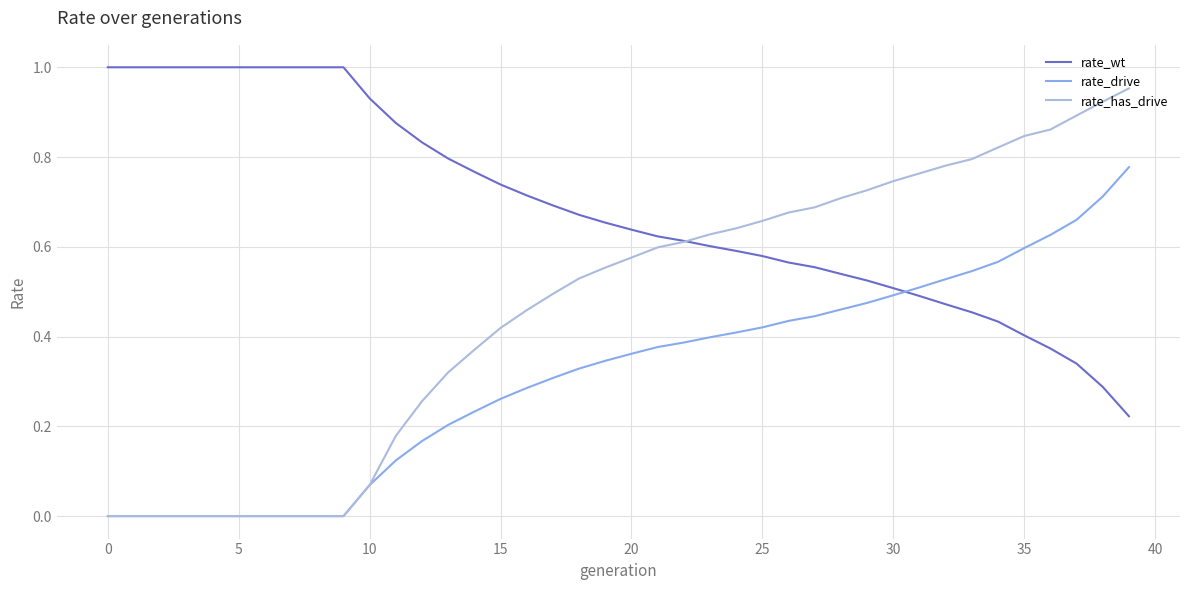

Rank the series by their average value, from lowest to highest.

rate_drive, rate_has_drive, rate_wt